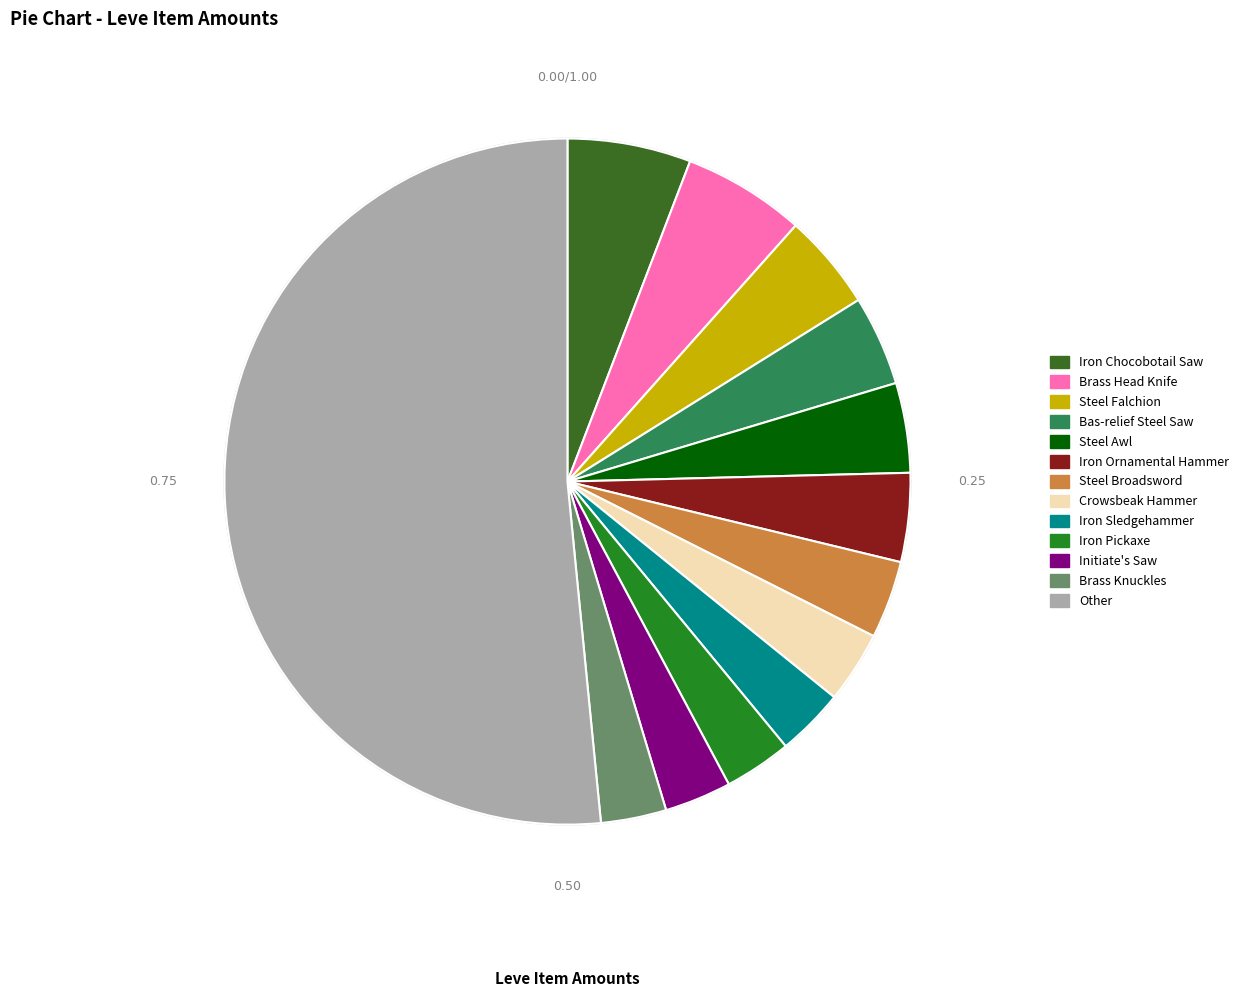

Is Iron Doming Hammer the majority of the pie?

No